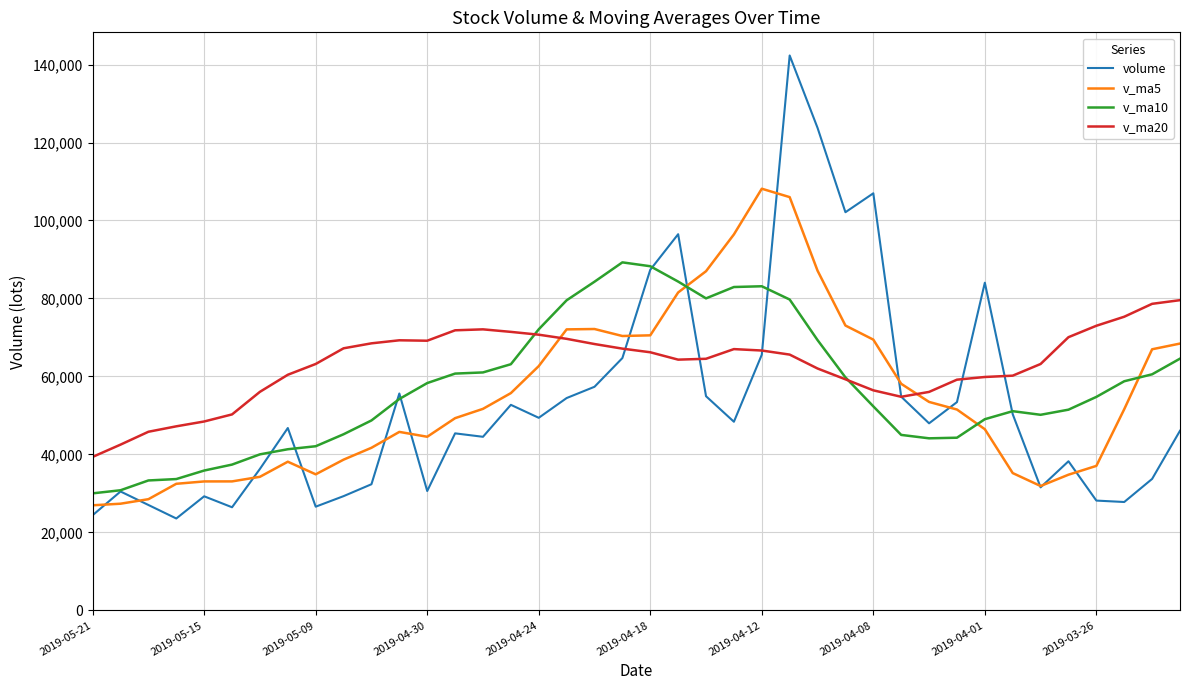

Does the chart display data point markers on the line(s)?

No